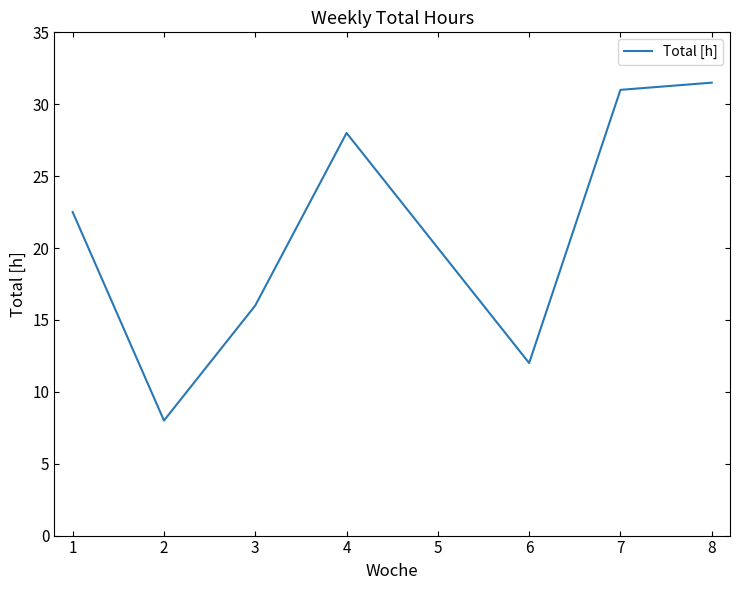

How many interior local peaks (higher than both neighbors) does the data have?

1